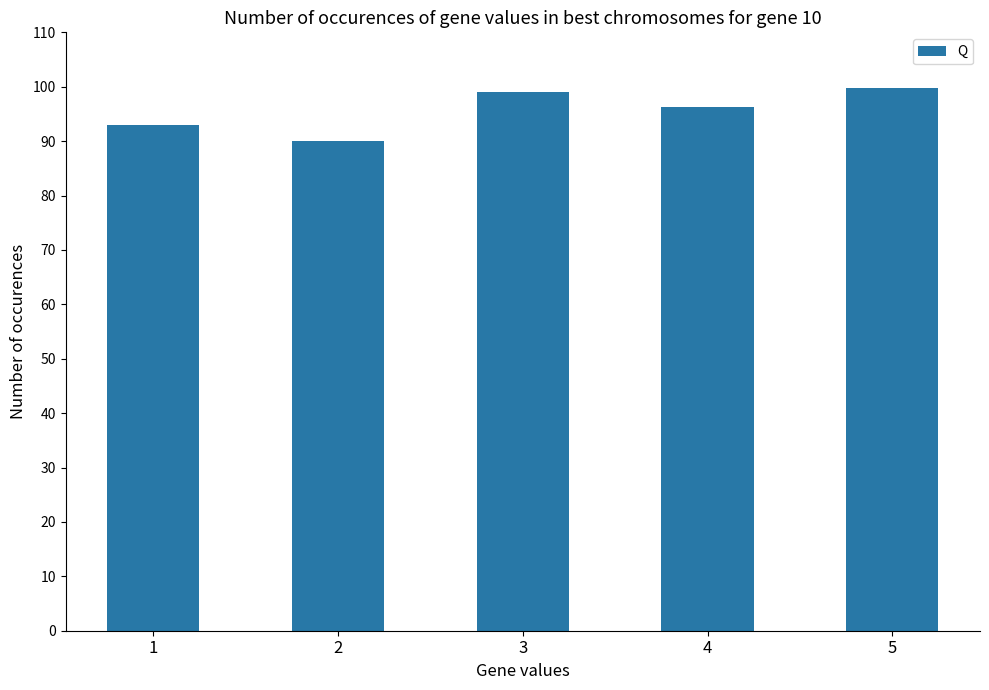

How many values are below 96?

2